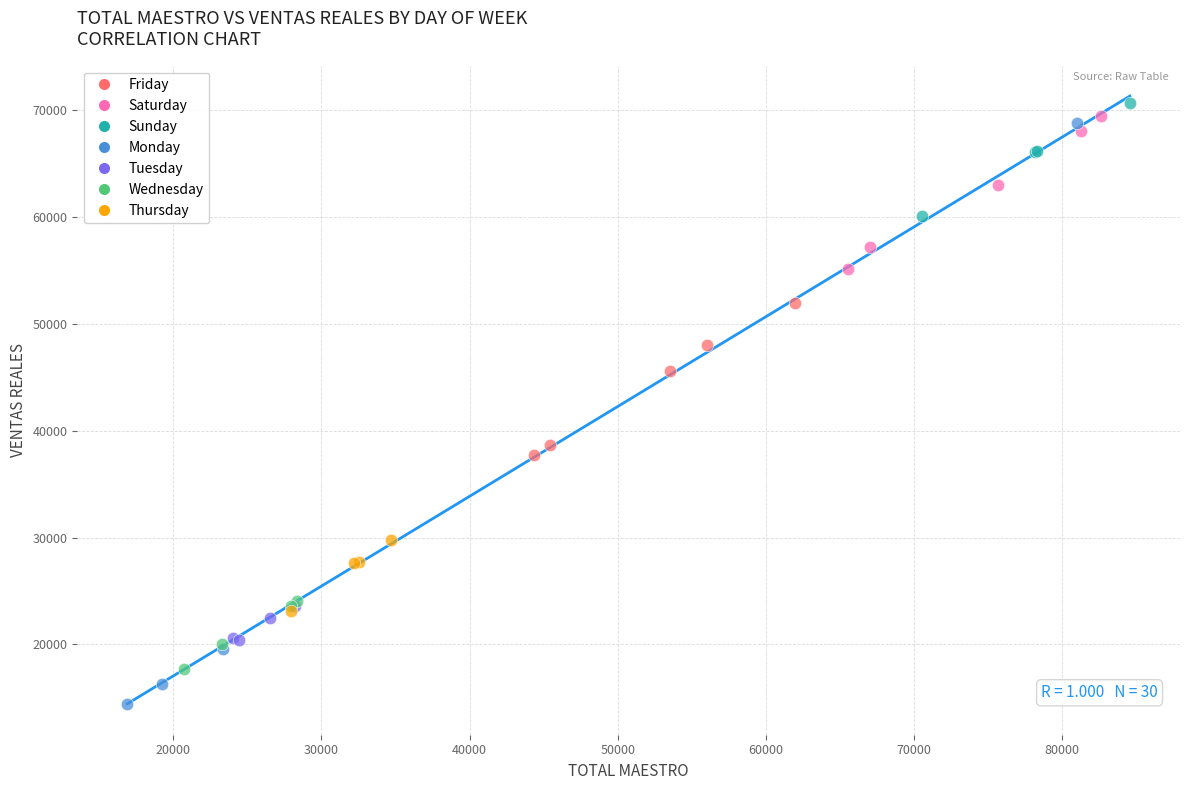

What are all the series names shown in the legend?

Friday, Saturday, Sunday, Monday, Tuesday, Wednesday, Thursday